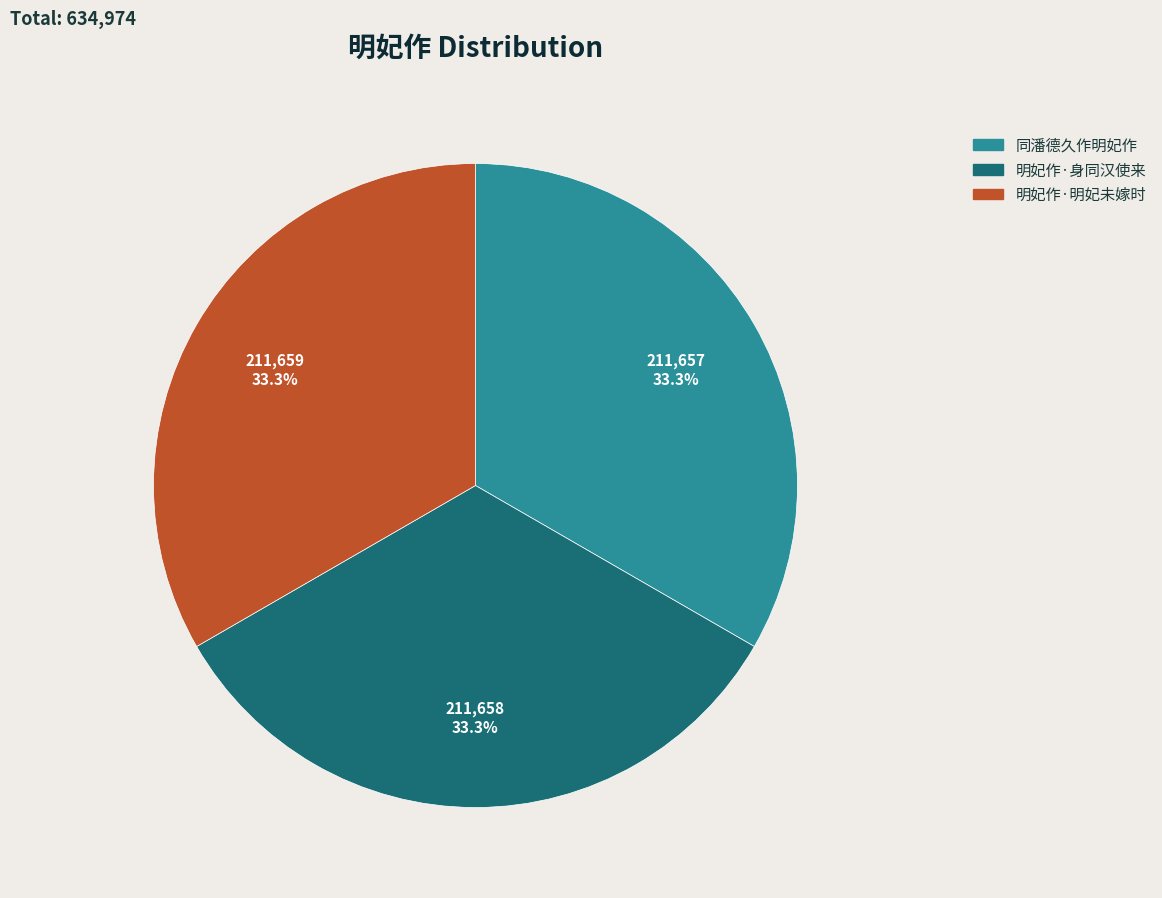

Does 明妃作·身同汉使来 account for over 50% of the chart?

No